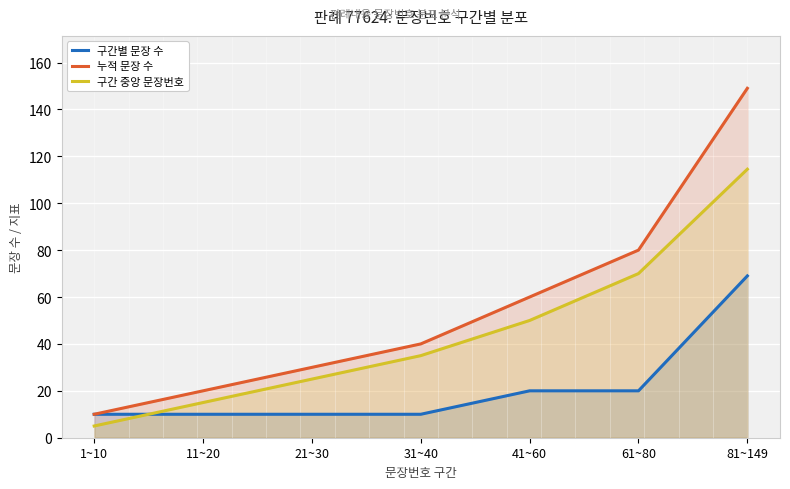

How many lines are shown in the chart?

3